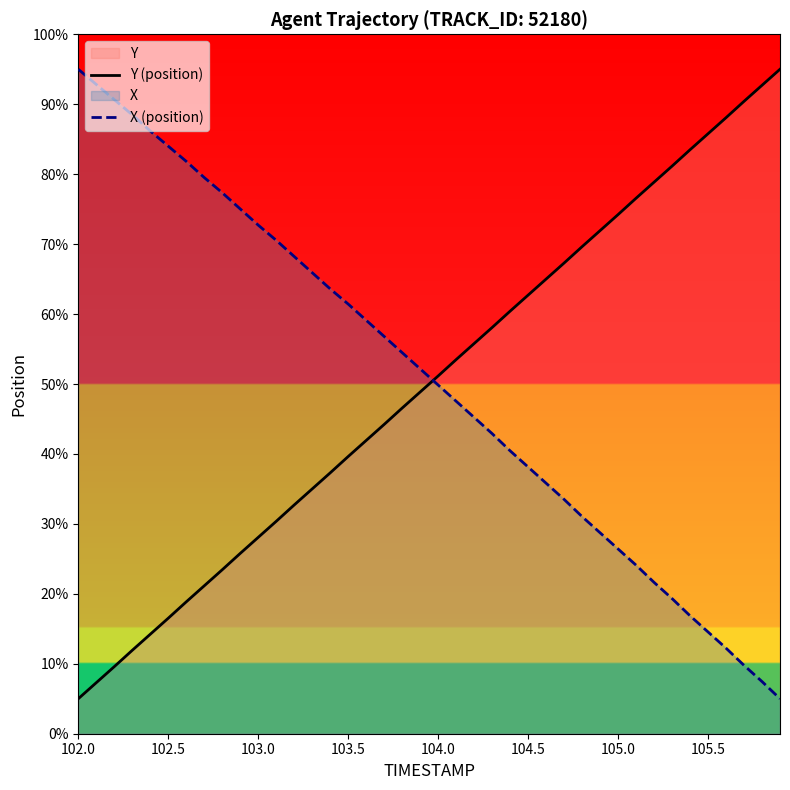

Which series ends up on top after the final intersection of Y (position) and X (position)?

Y (position)